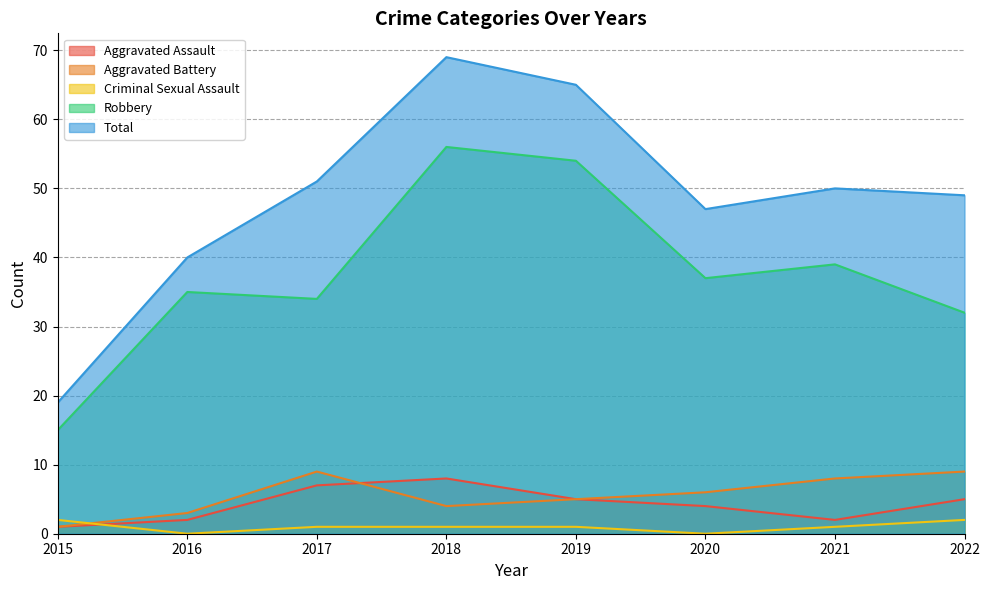

True or false: Aggravated Assault has a value of 7 at 2017.

True